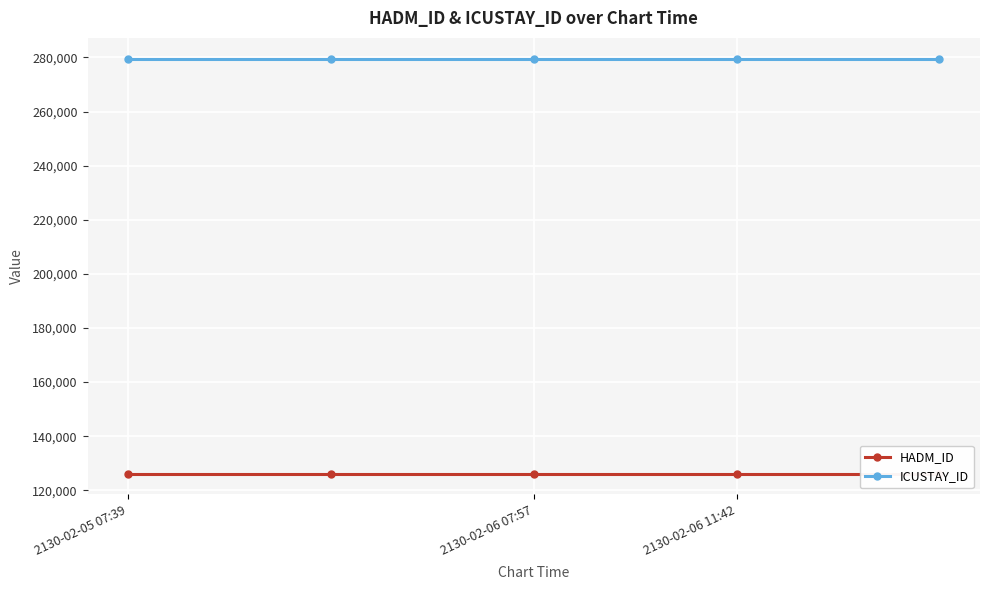

True or false: ICUSTAY_ID has more than 0 interior local peaks.

False